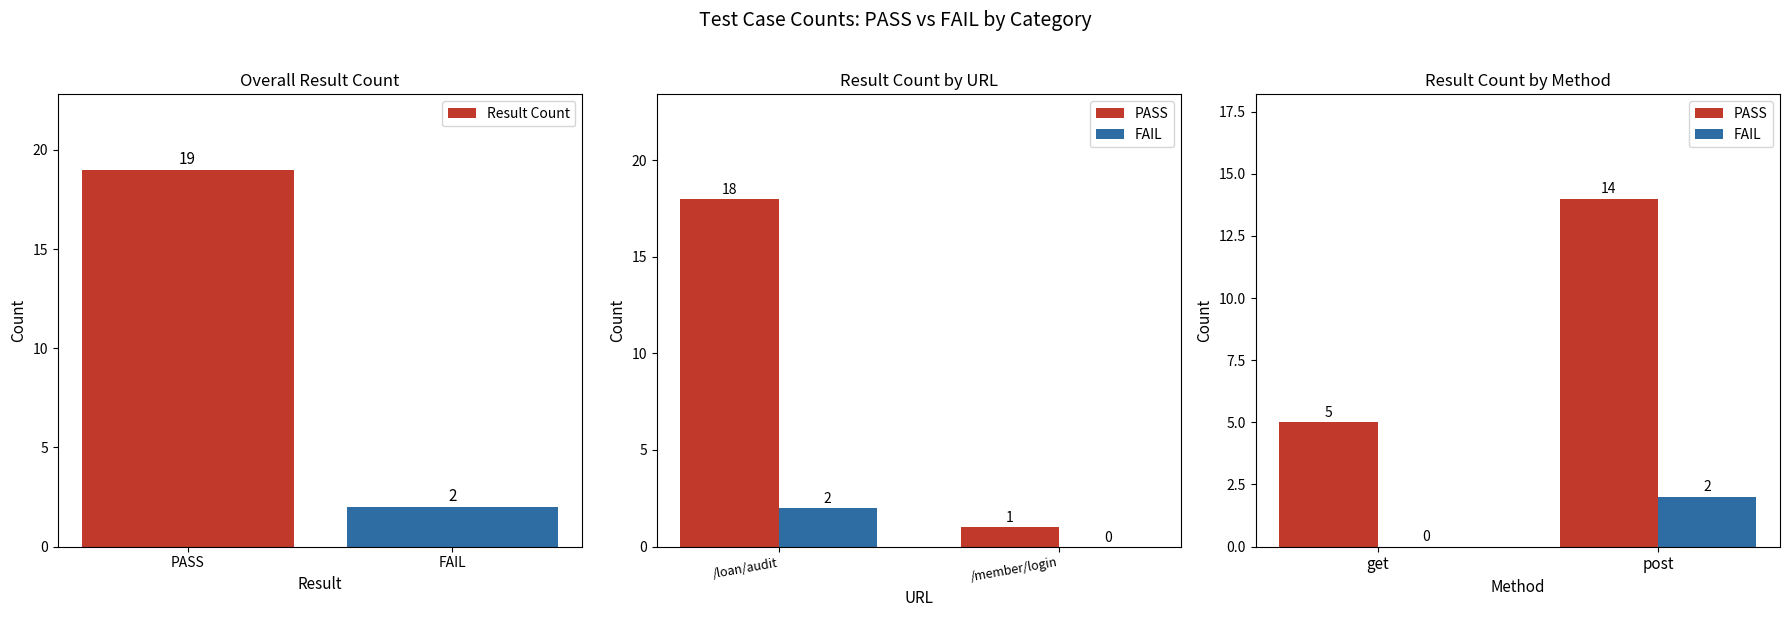

At which label does Result Count reach its peak?

PASS